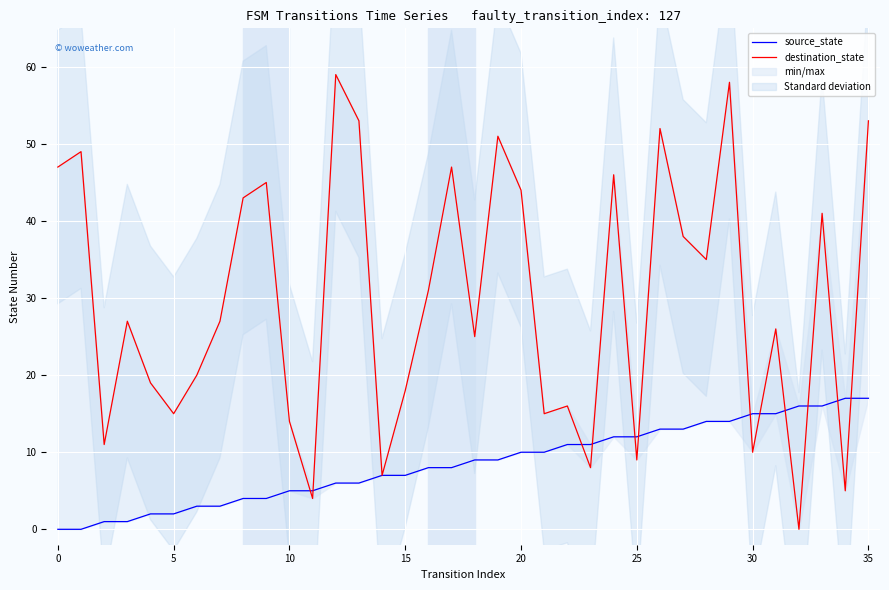

True or false: destination_state has a value of 4 at 11.

True